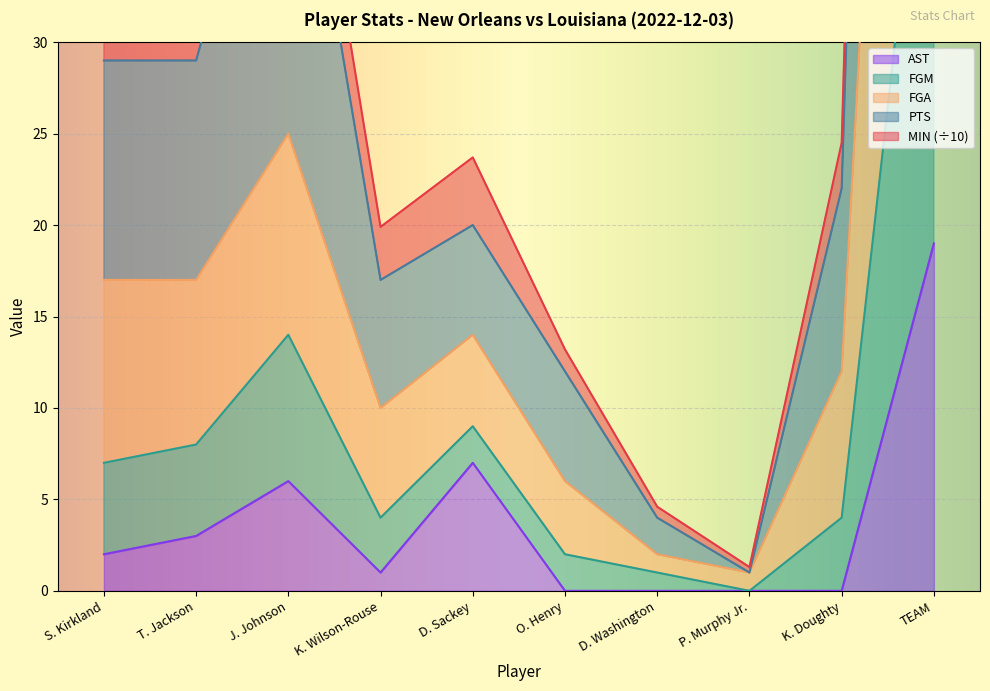

How many lines are shown in the chart?

5